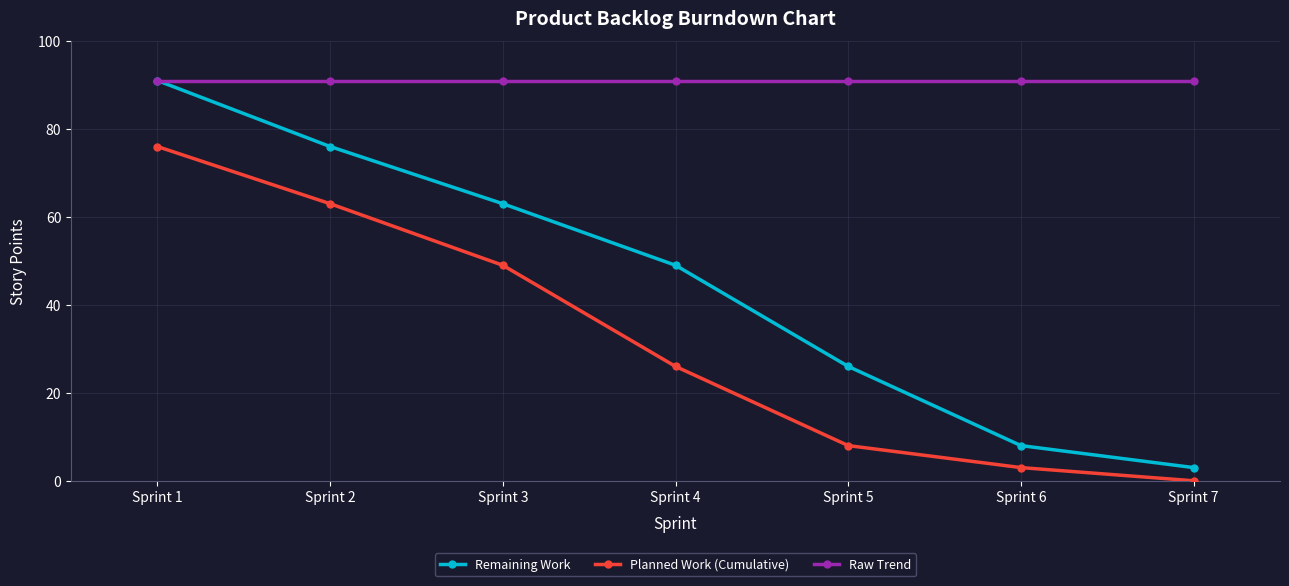

Rank the series at Sprint 4 from highest to lowest value.

Raw Trend, Remaining Work, Planned Work (Cumulative)